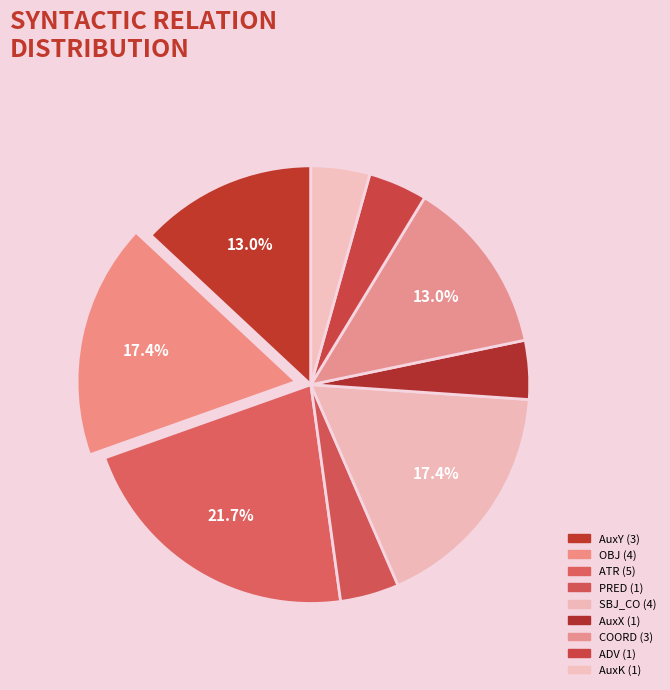

How many slices are in this pie chart?

9